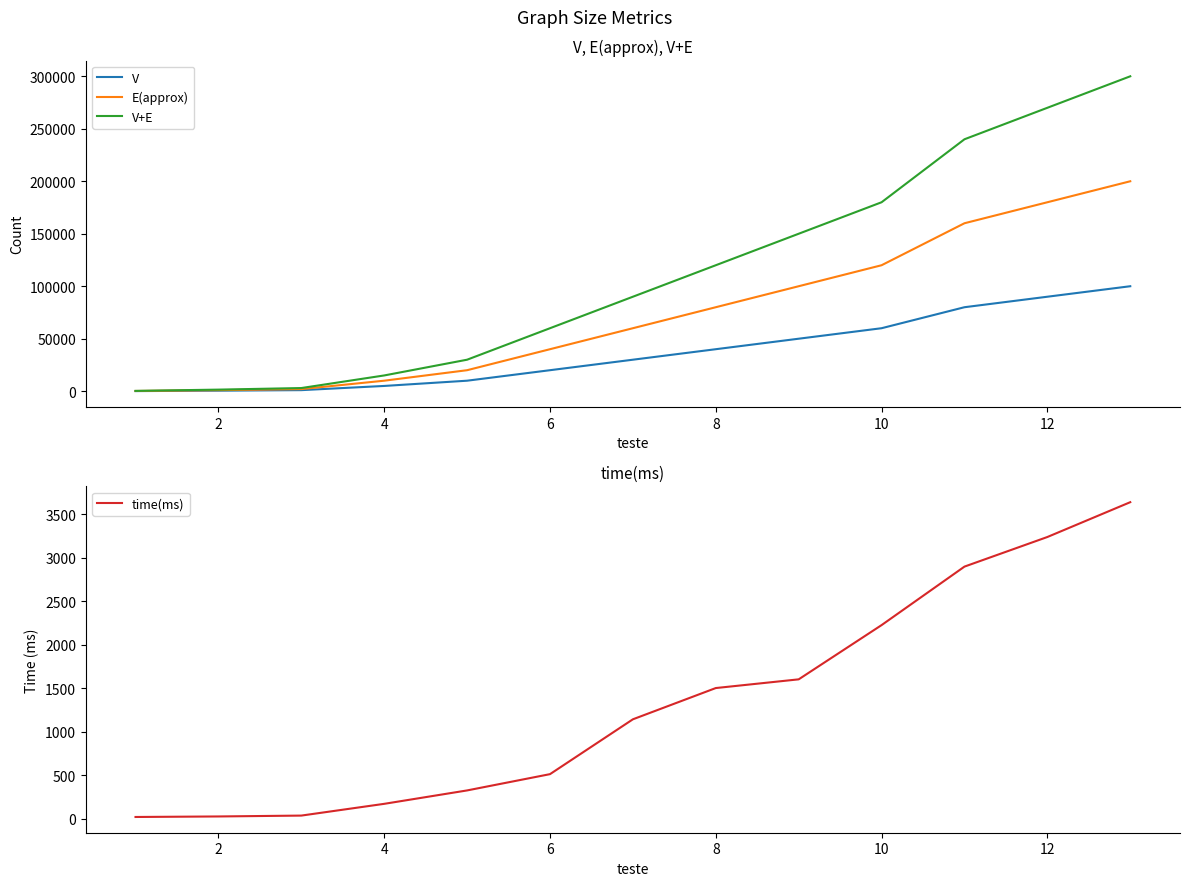

The value of time(ms) at 12 is 4533. True or false?

False